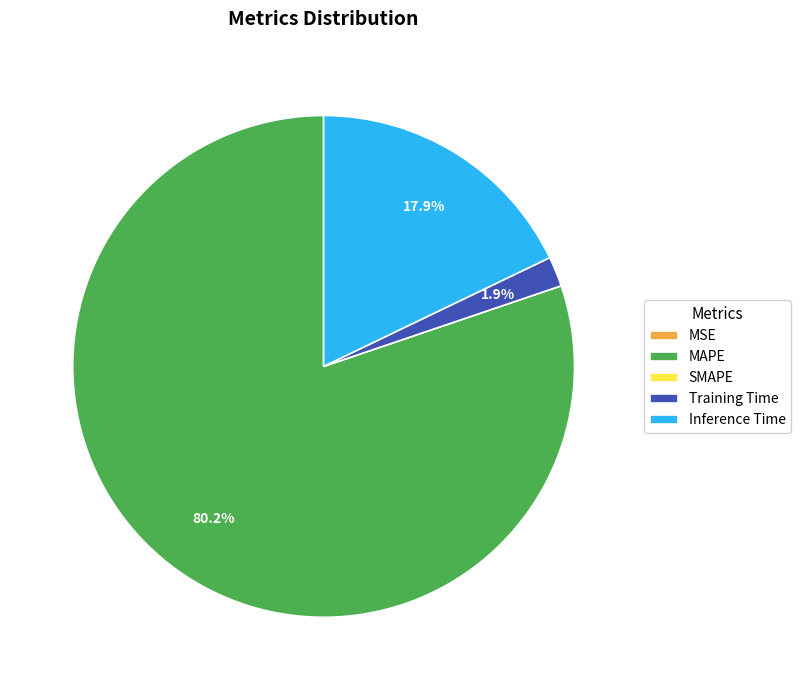

Which category accounts for the majority?

MAPE